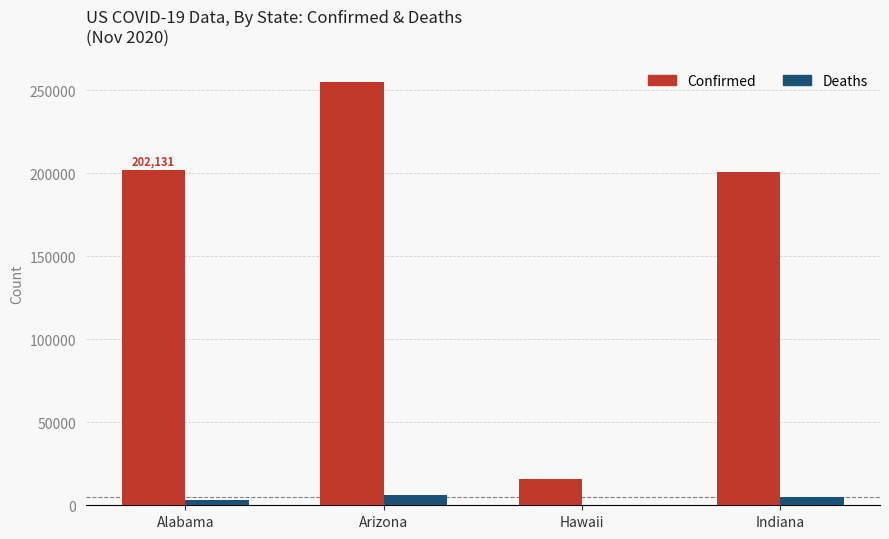

Which label corresponds to the largest value in the chart?

Arizona